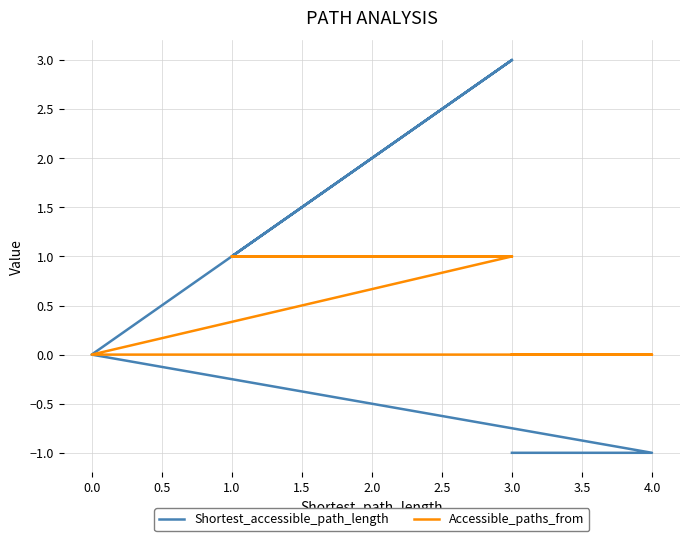

How many interior local valleys does the Shortest_accessible_path_length series have?

1